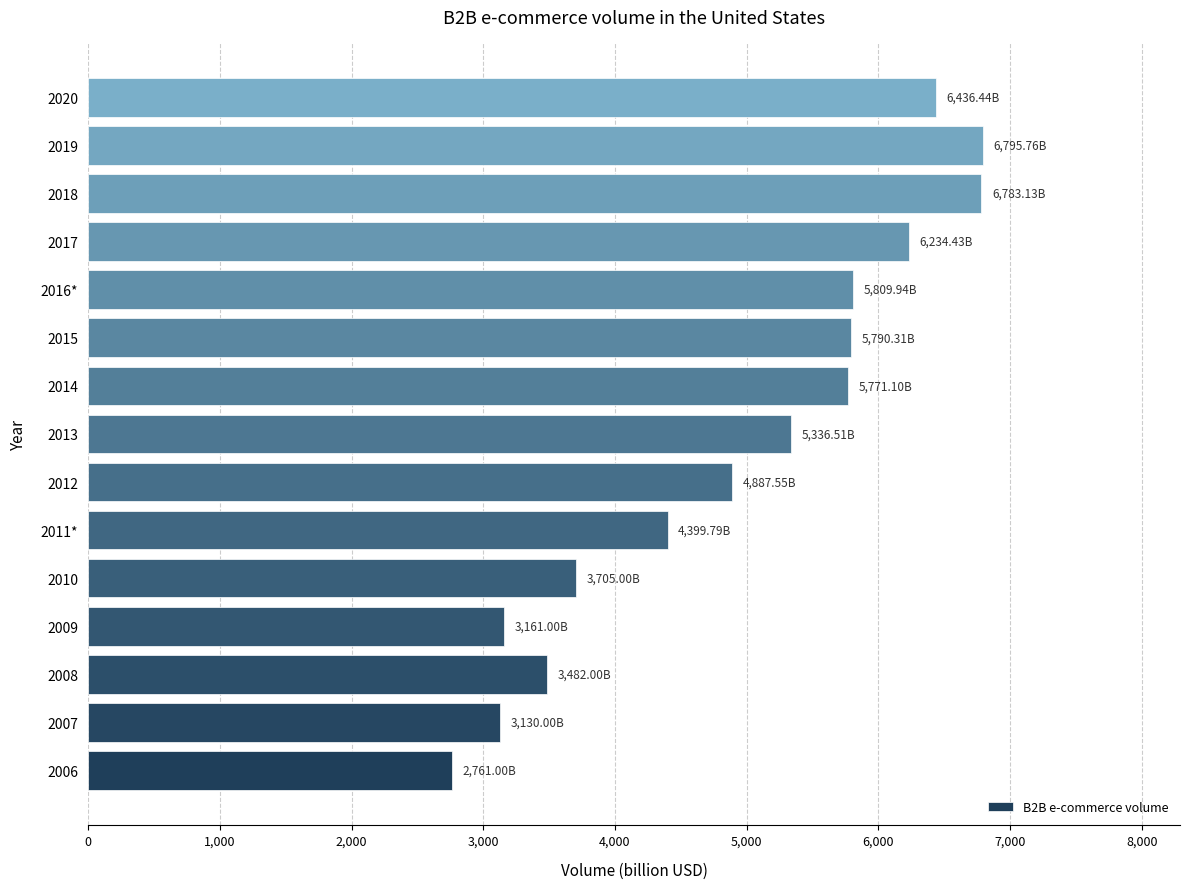

What is the average value?

4965.6